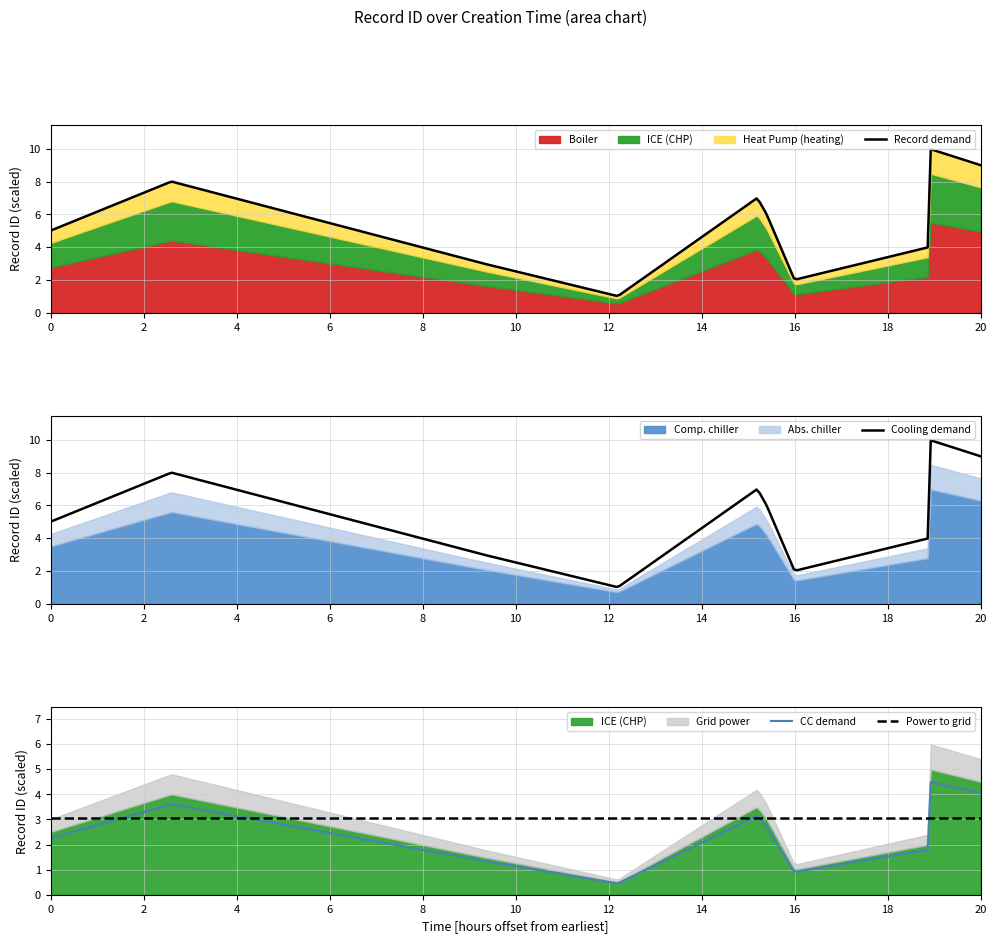

Reading left to right, list all the values displayed in this chart.

2023-12-14T12:37:05=5	2023-12-14T15:13:02=8	2023-12-14T21:54:24=3	2023-12-15T00:47:48=1	2023-12-15T03:46:24=7	2023-12-15T03:51:26=6	2023-12-15T04:32:16=2	2023-12-15T07:30:10=4	2023-12-15T07:35:38=10	2023-12-15T08:32:15=9